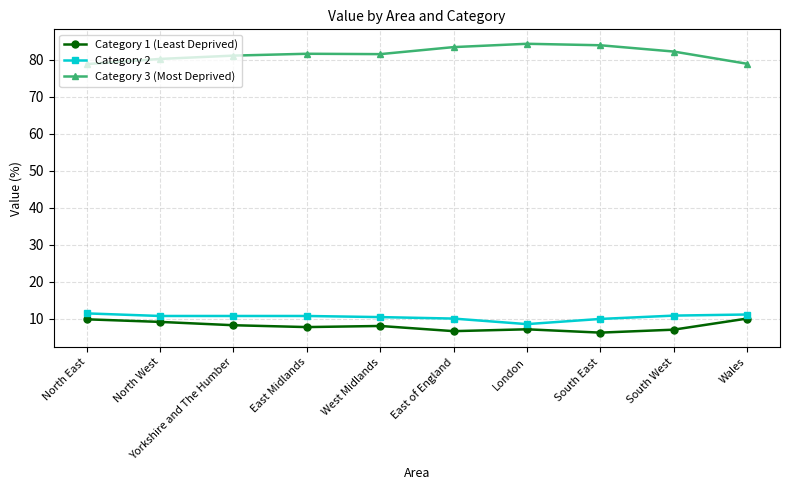

At which label does Category 2 first exceed 10?

North East